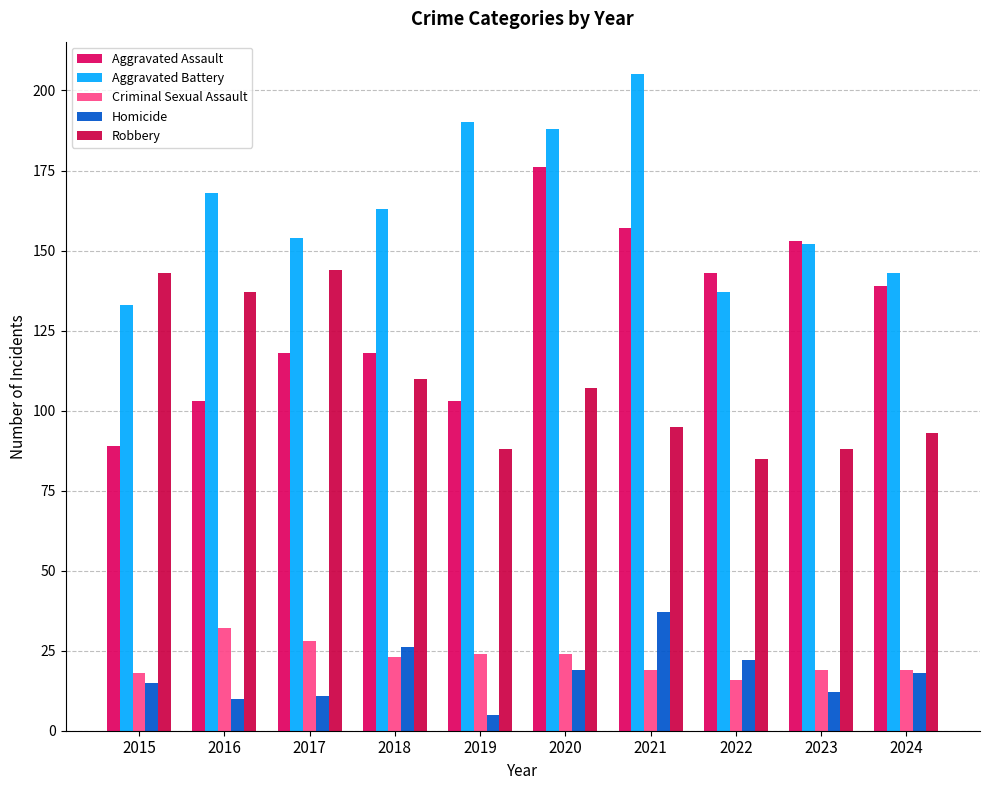

What is the value of the Aggravated Battery bar at the 5th from the left?

190